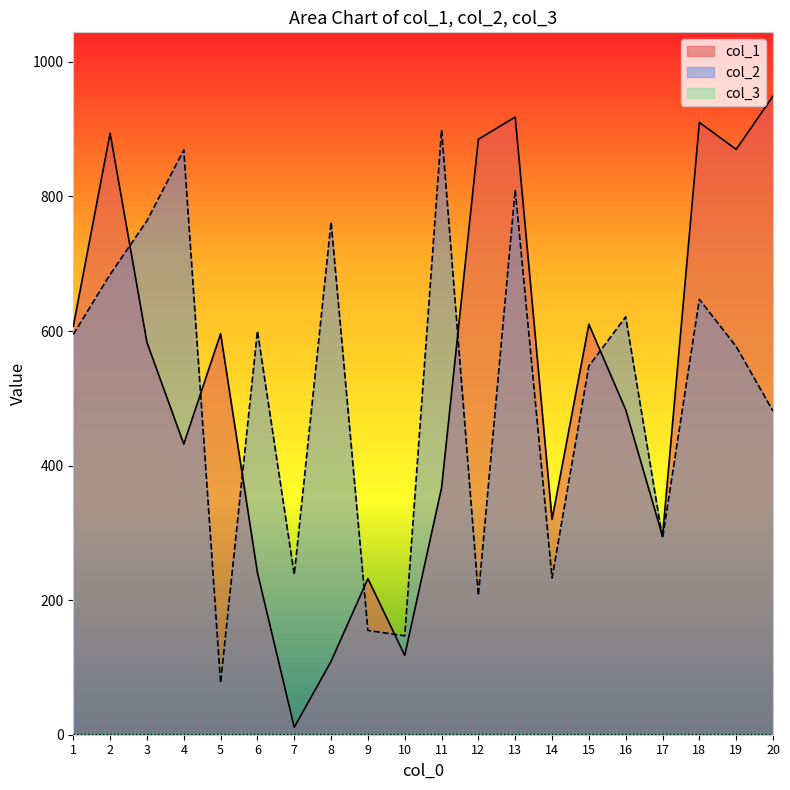

Is it true that col_2 equals 55 at 9?

False